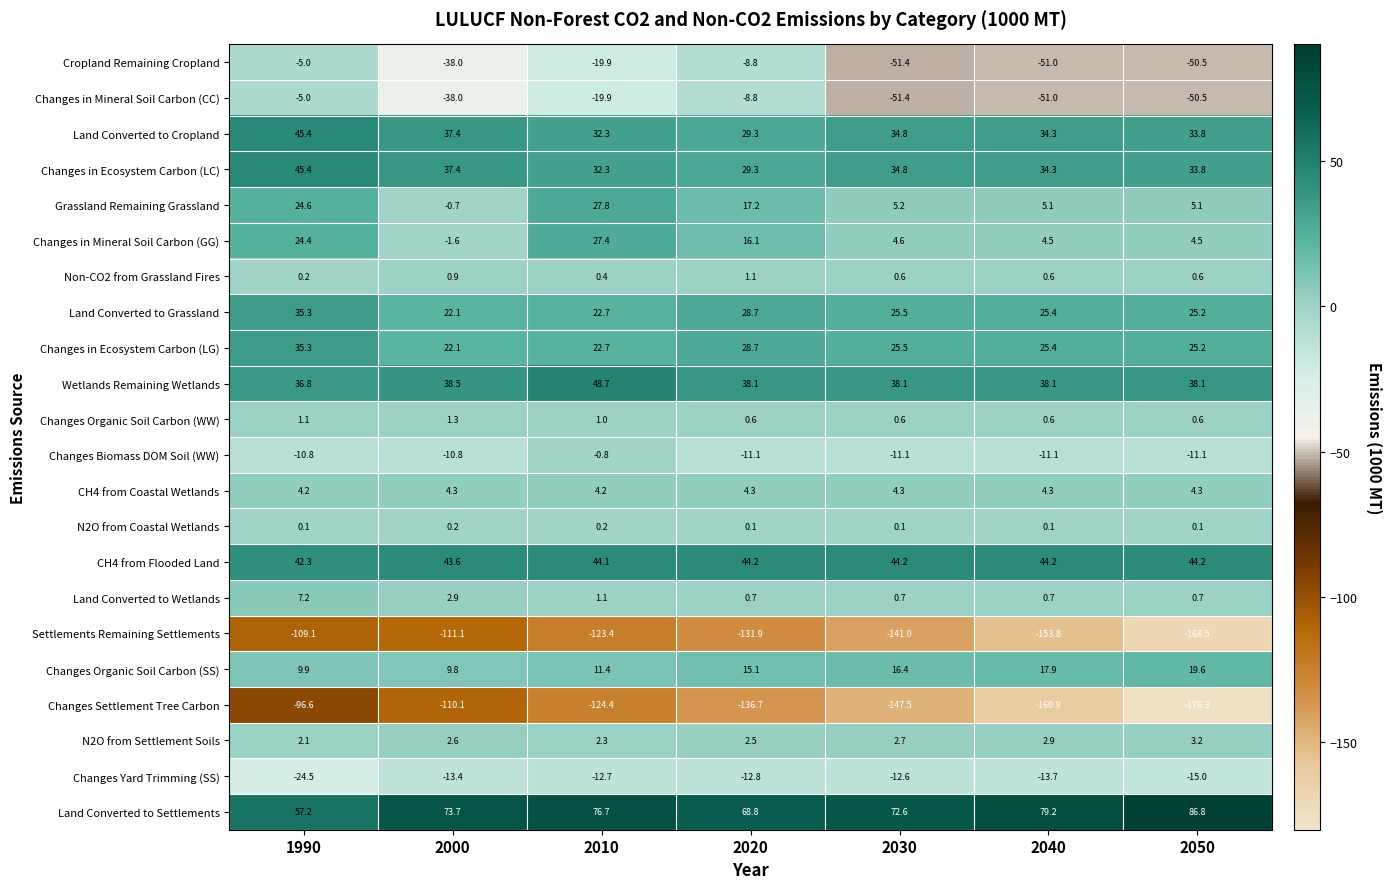

Which label corresponds to the smallest value in the chart?

2050